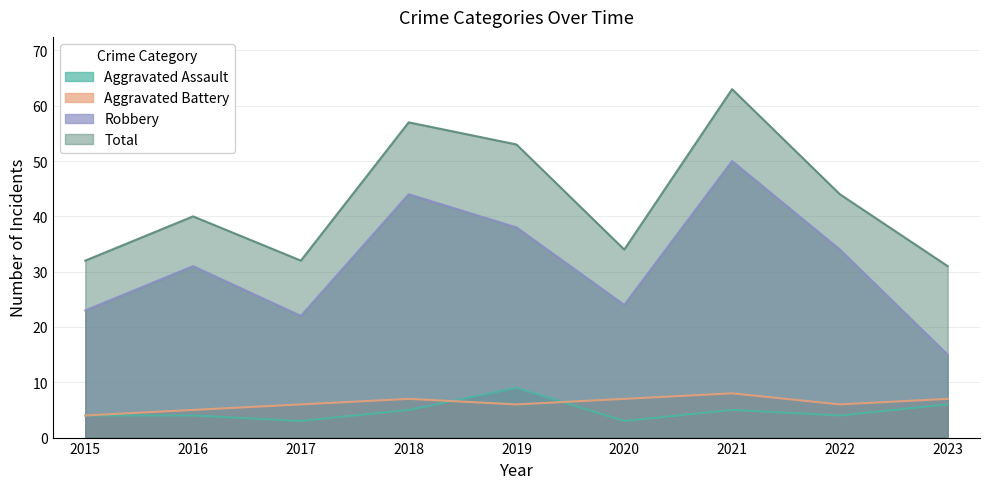

Reading left to right, what are all the values shown in this chart?

Aggravated Assault: 4	4	3	5	9	3	5	4	6
Aggravated Battery: 4	5	6	7	6	7	8	6	7
Robbery: 23	31	22	44	38	24	50	34	15
Total: 32	40	32	57	53	34	63	44	31